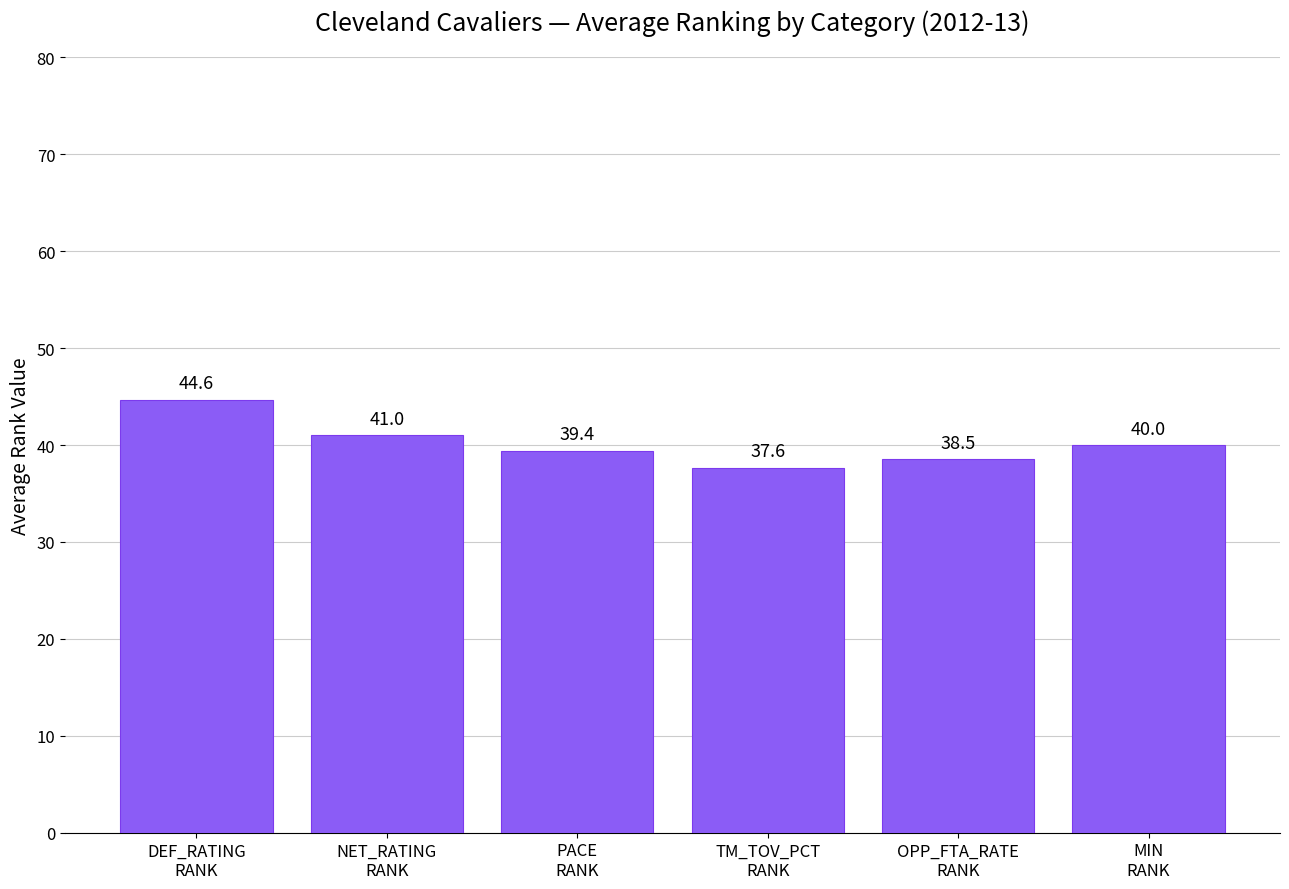

Between OPP_FTA_RATE
RANK and MIN
RANK, which is larger?

MIN
RANK